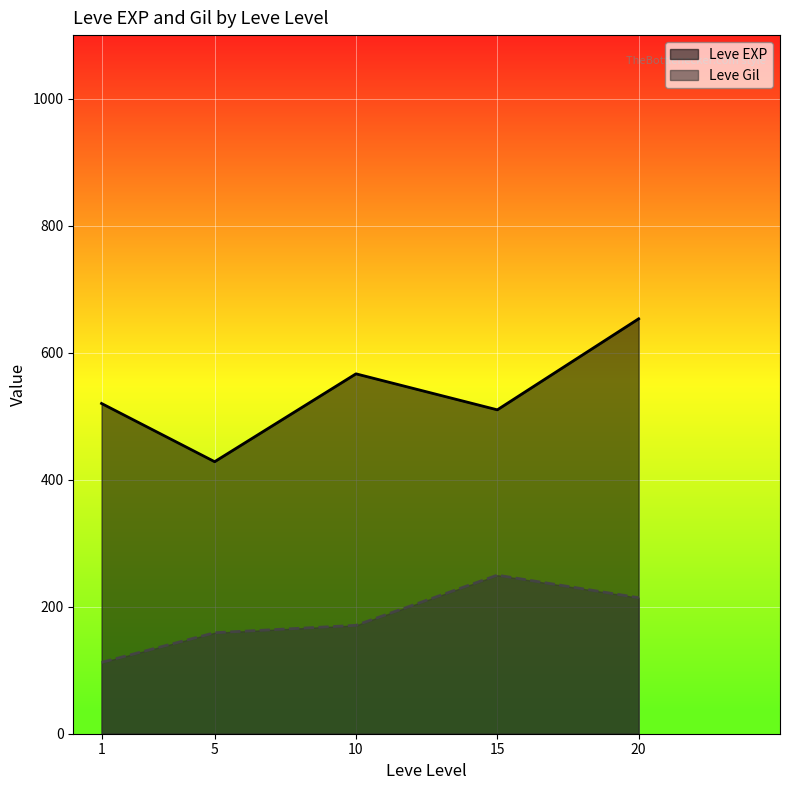

List the series in order of their overall mean, lowest first.

Leve Gil, Leve EXP